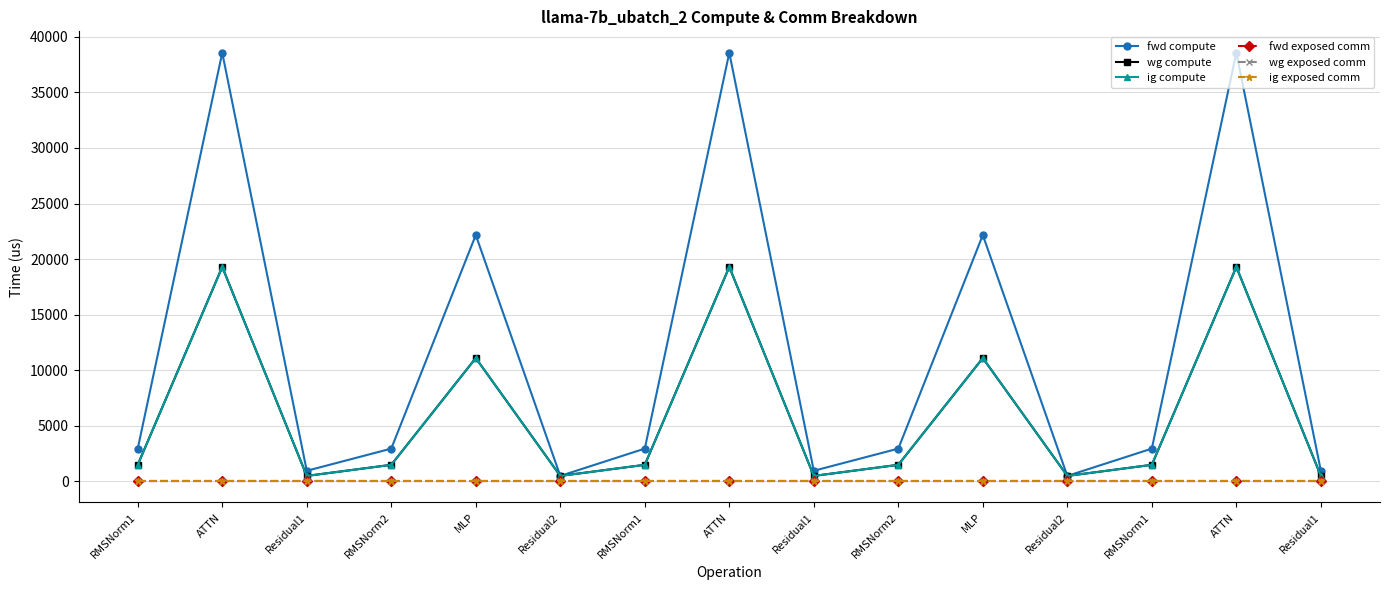

What is the spread (max minus min) of values at MLP?

22159.9